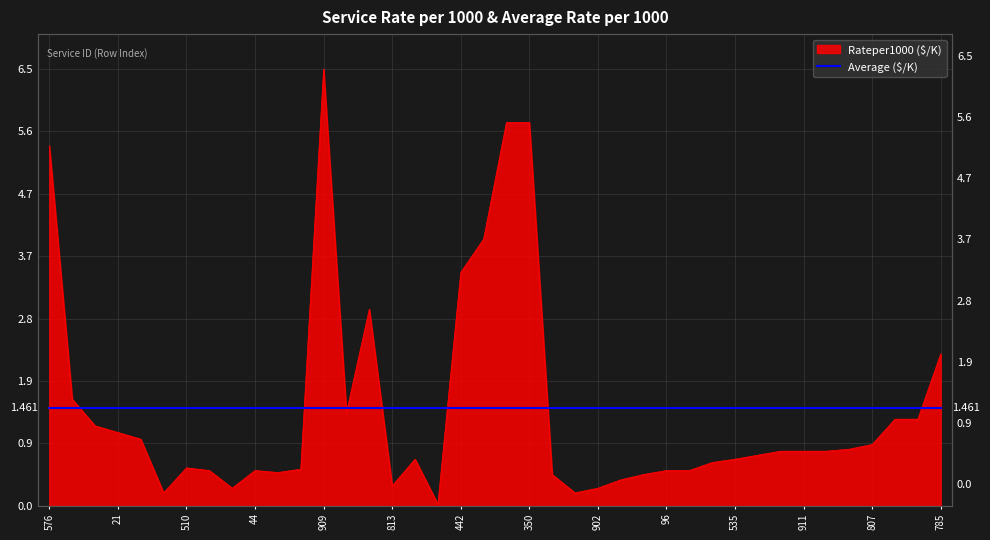

At which category does the chart reach its minimum across all series?

960